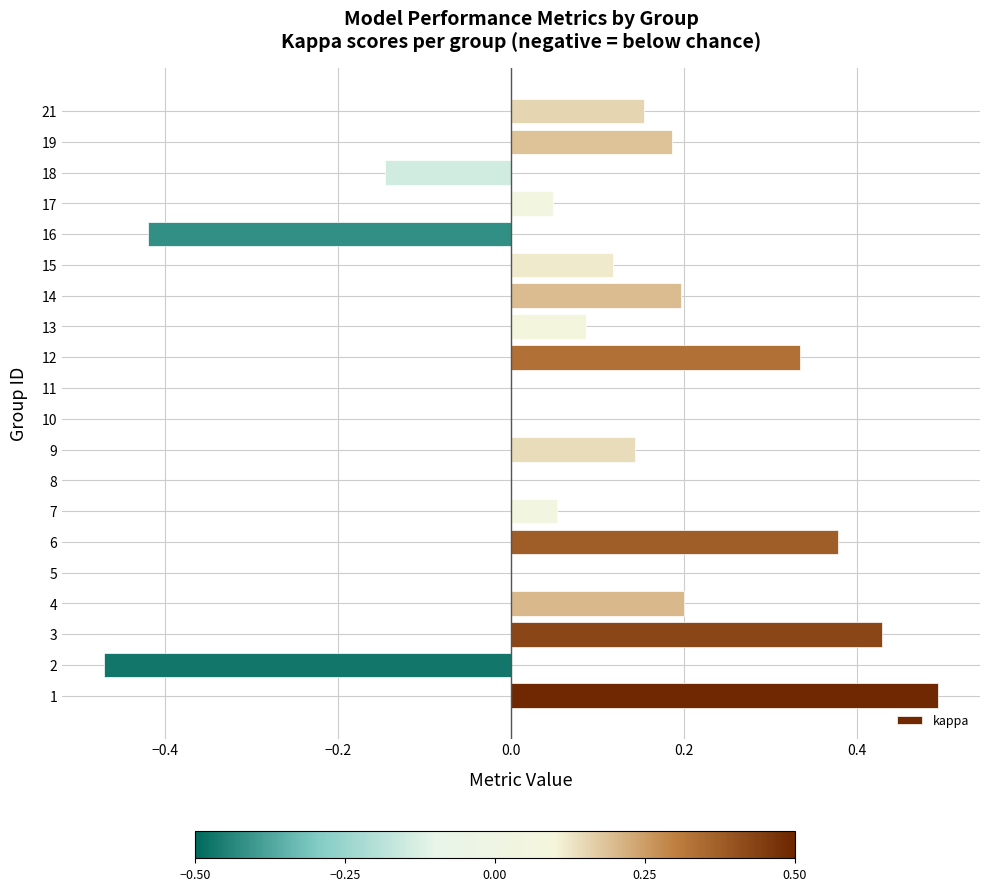

What is the sum of the values at 14 and 3?

0.6